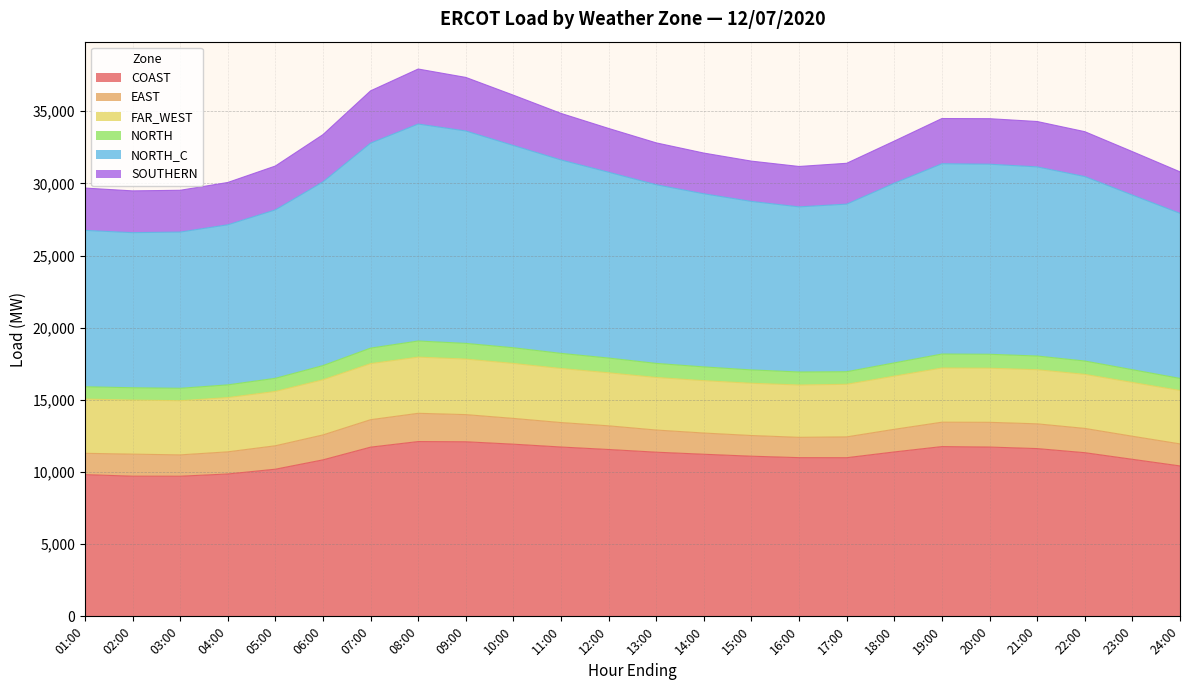

How many data points in EAST are less than 1624?

12